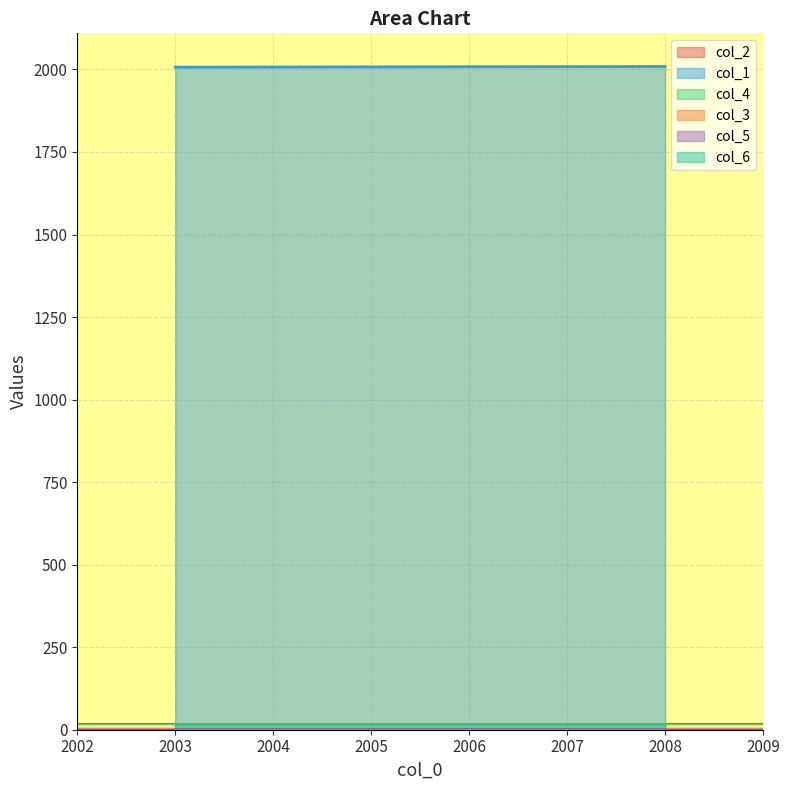

True or false: col_1 and col_2 cross at least once.

False